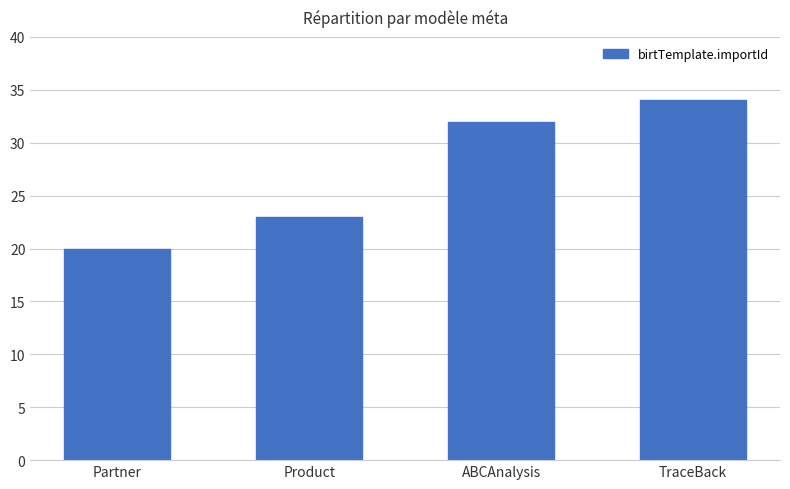

What is the greatest value displayed?

34